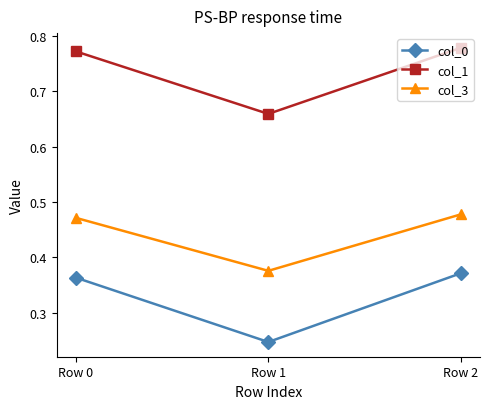

Count the number of categories in the chart.

3